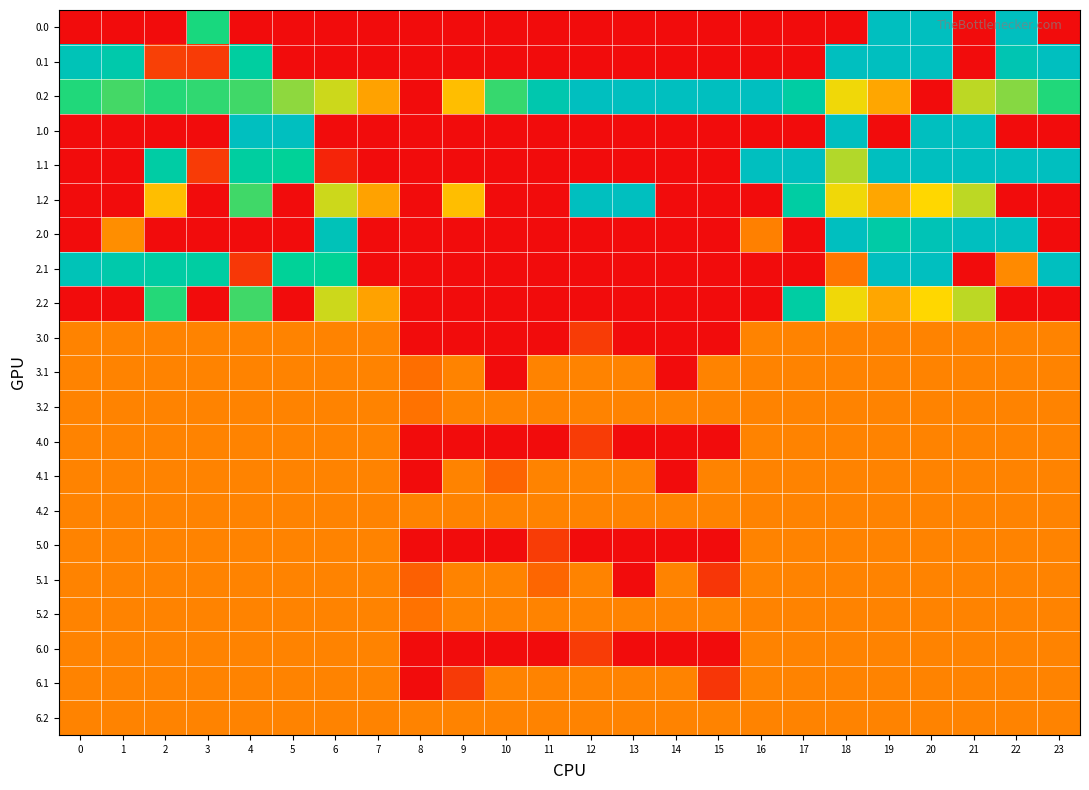

List the series in order of their peak value, lowest first.

3.0, 3.1, 3.2, 4.0, 4.1, 4.2, 5.0, 5.1, 5.2, 6.0, 6.1, 6.2, 2.2, 0.0, 0.1, 0.2, 1.0, 1.1, 1.2, 2.0, 2.1